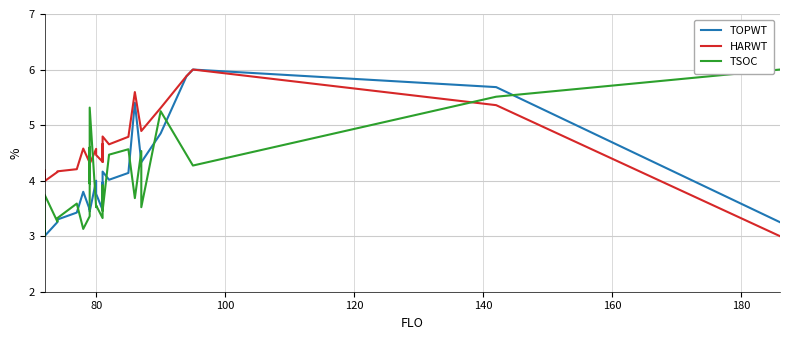

Does the chart have visible grid lines?

Yes